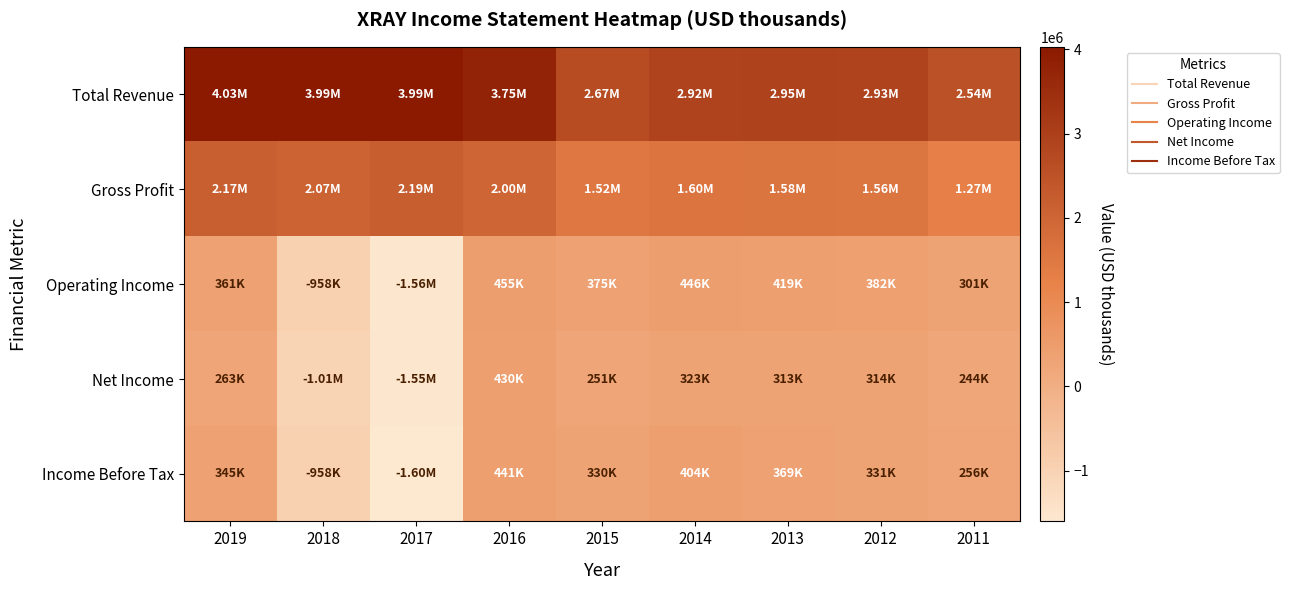

Reading right to left, transcribe all the data shown in this chart.

Total Revenue: 2011=2537700	2012=2928400	2013=2950800	2014=2922600	2015=2674300	2016=3745300	2017=3993400	2018=3986300	2019=4029200
Gross Profit: 2011=1273400	2012=1556400	2013=1577400	2014=1599800	2015=1517200	2016=2000900	2017=2188500	2018=2067800	2019=2165100
Operating Income: 2011=300700	2012=381900	2013=419200	2014=445600	2015=375200	2016=454700	2017=-1562300	2018=-958100	2019=360900
Net Income: 2011=244500	2012=314200	2013=313200	2014=322900	2015=251200	2016=429900	2017=-1550000	2018=-1011000	2019=262900
Income Before Tax: 2011=256100	2012=330700	2013=369300	2014=404400	2015=329700	2016=440900	2017=-1603500	2018=-958400	2019=345400